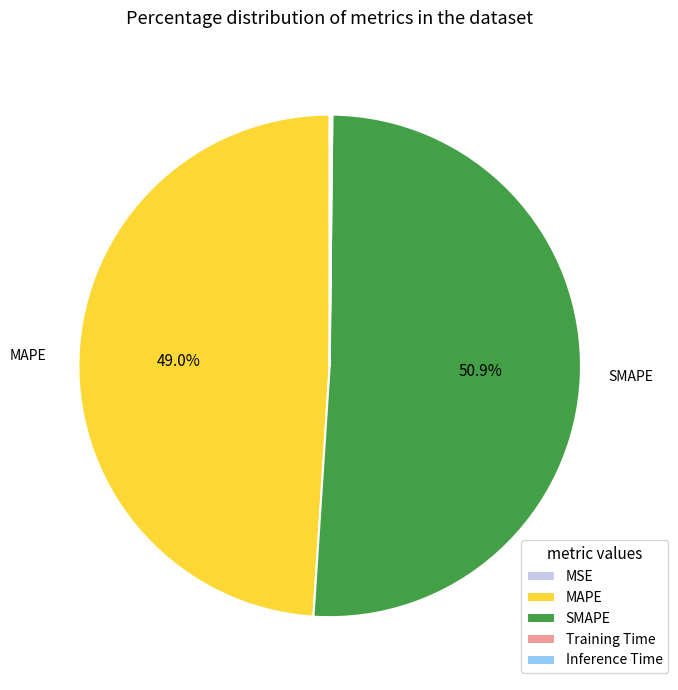

How much of the chart is everything except MAPE?

51.0%